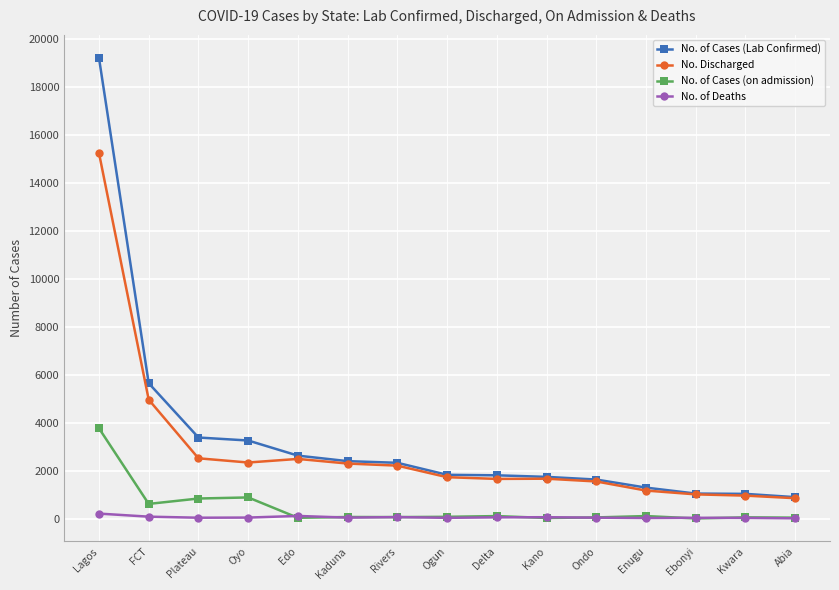

Which label corresponds to the largest value in the chart?

Lagos